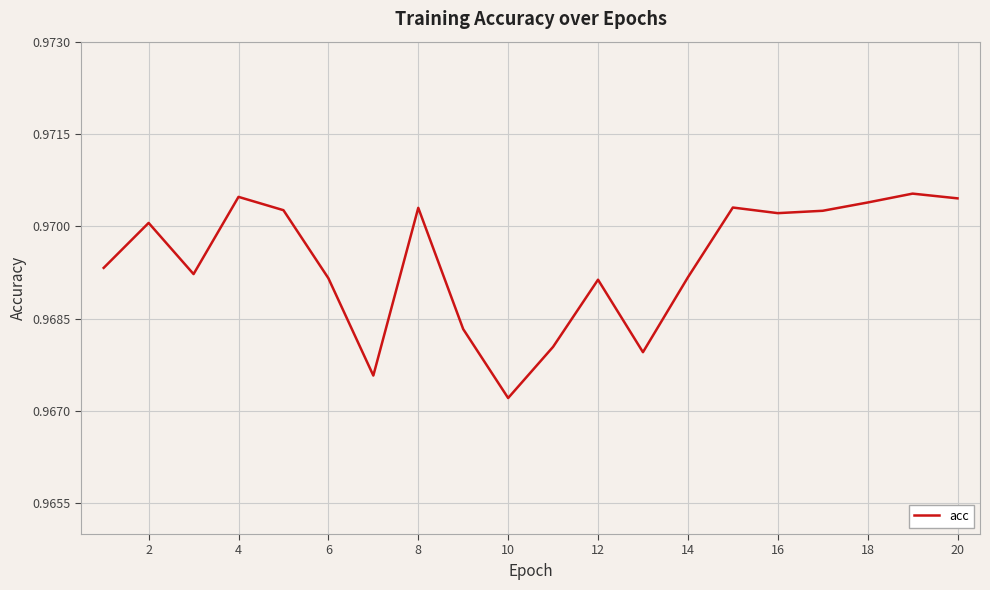

How many lines are shown in the chart?

1